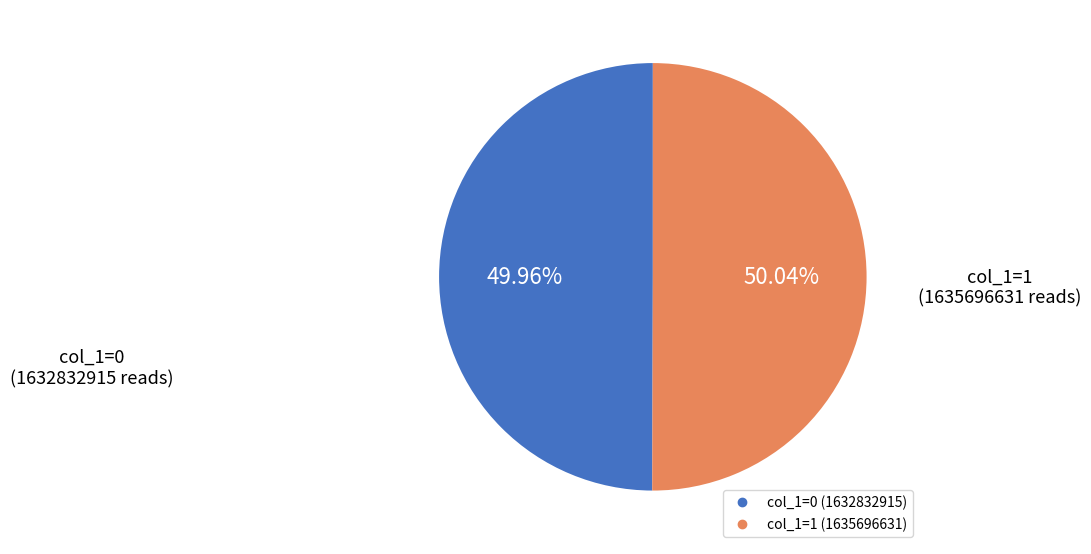

Does any single category account for the majority?

Yes